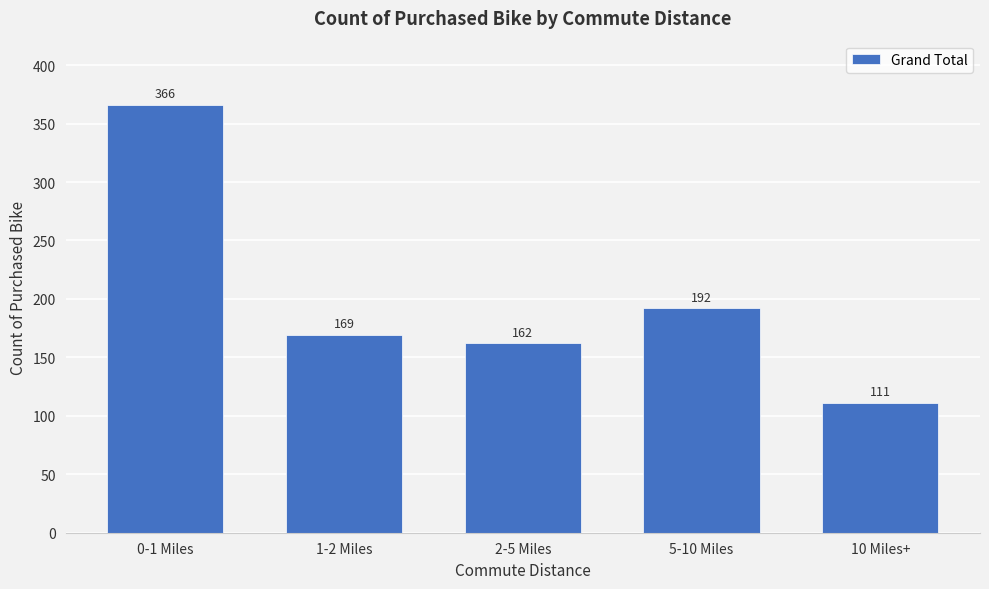

Reading left to right, list all the values displayed in this chart.

0-1 Miles=366	1-2 Miles=169	2-5 Miles=162	5-10 Miles=192	10 Miles+=111